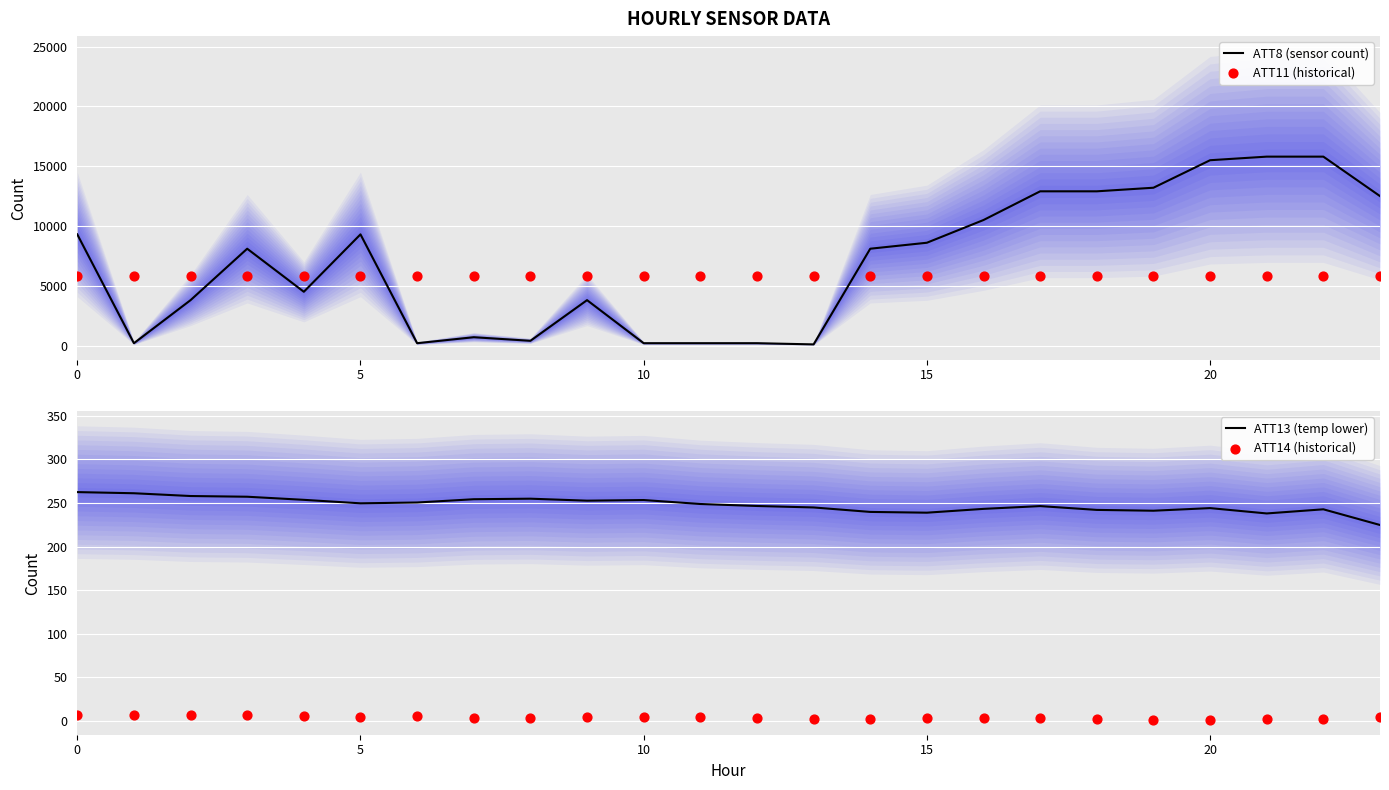

What is the total value across all series at 13?

6152.4